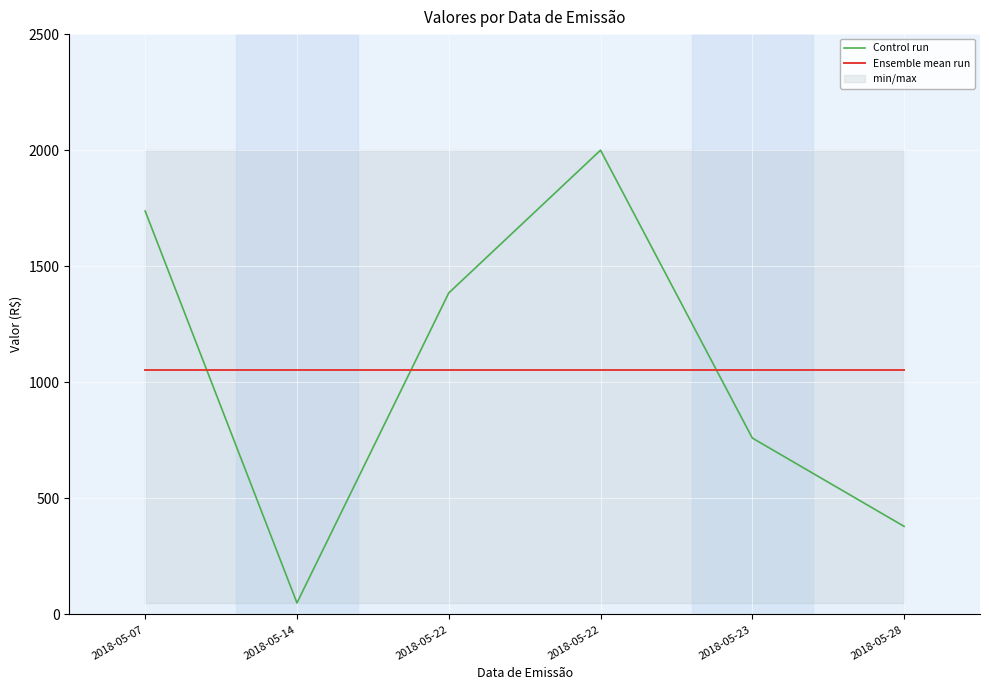

Reading right to left, extract all data points from this chart.

Control run: 2018-05-28=379.7	2018-05-23=760.0	2018-05-22=2000.0	2018-05-22=1385.0	2018-05-14=50.0	2018-05-07=1737.8
Ensemble mean run: 2018-05-28=1052.1	2018-05-23=1052.1	2018-05-22=1052.1	2018-05-22=1052.1	2018-05-14=1052.1	2018-05-07=1052.1